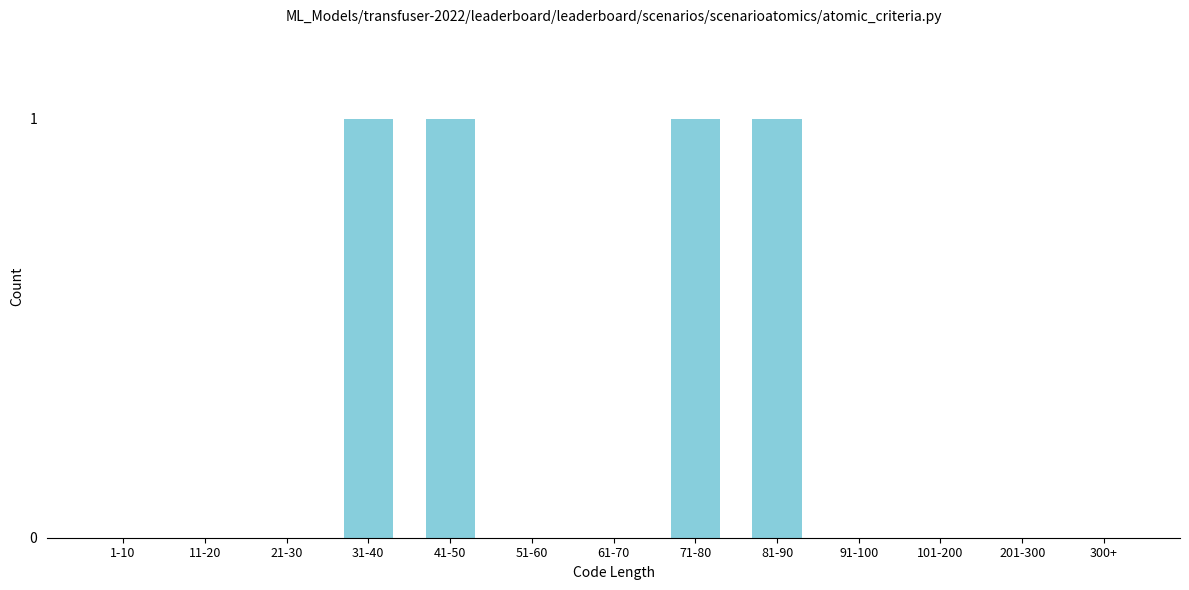

Reading left to right, extract all data points from this chart.

1-10=0	11-20=0	21-30=0	31-40=1	41-50=1	51-60=0	61-70=0	71-80=1	81-90=1	91-100=0	101-200=0	201-300=0	300+=0